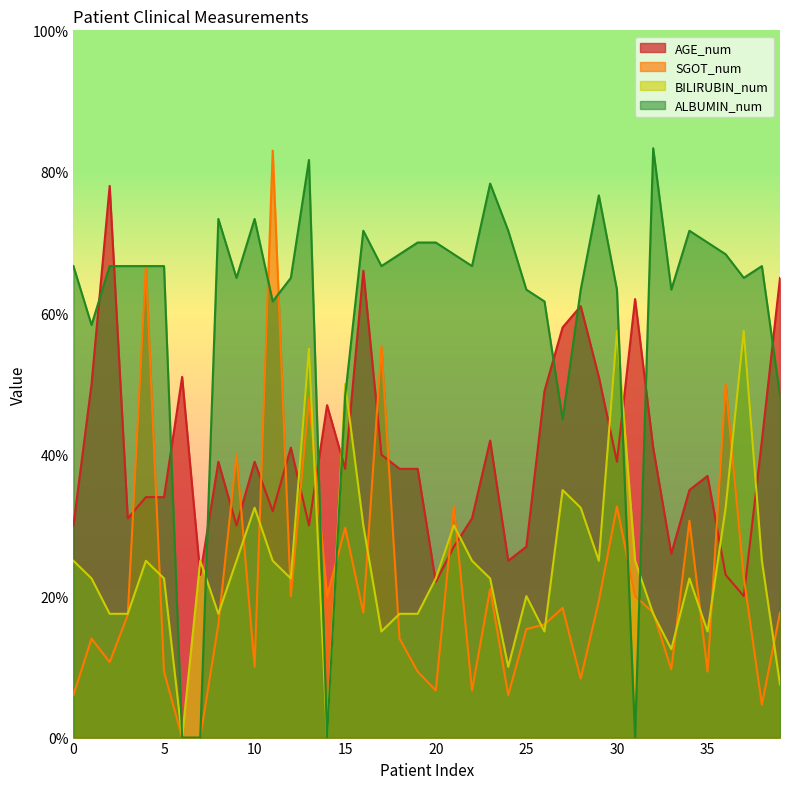

Reading left to right, what are all the values shown in this chart?

AGE_num: 0=30.0	1=50.0	2=78.0	3=31.0	4=34.0	5=34.0	6=51.0	7=23.0	8=39.0	9=30.0	10=39.0	11=32.0	12=41.0	13=30.0	14=47.0	15=38.0	16=66.0	17=40.0	18=38.0	19=38.0	20=22.0	21=27.0	22=31.0	23=42.0	24=25.0	25=27.0	26=49.0	27=58.0	28=61.0	29=51.0	30=39.0	31=62.0	32=41.0	33=26.0	34=35.0	35=37.0	36=23.0	37=20.0	38=42.0	39=65.0
SGOT_num: 0=6.0	1=14.0	2=10.7	3=17.3	4=66.7	5=9.3	6=0.0	7=0.0	8=16.0	9=40.0	10=10.0	11=83.0	12=20.0	13=48.0	14=20.0	15=29.7	16=17.7	17=55.3	18=14.0	19=9.3	20=6.7	21=32.7	22=6.7	23=21.0	24=6.0	25=15.3	26=16.0	27=18.3	28=8.3	29=19.3	30=32.7	31=20.0	32=17.7	33=9.7	34=30.7	35=9.3	36=50.0	37=22.7	38=4.7	39=17.7
BILIRUBIN_num: 0=25.0	1=22.5	2=17.5	3=17.5	4=25.0	5=22.5	6=0.0	7=25.0	8=17.5	9=25.0	10=32.5	11=25.0	12=22.5	13=55.0	14=0.0	15=50.0	16=30.0	17=15.0	18=17.5	19=17.5	20=22.5	21=30.0	22=25.0	23=22.5	24=10.0	25=20.0	26=15.0	27=35.0	28=32.5	29=25.0	30=57.5	31=25.0	32=17.5	33=12.5	34=22.5	35=15.0	36=32.5	37=57.5	38=25.0	39=7.5
ALBUMIN_num: 0=66.7	1=58.3	2=66.7	3=66.7	4=66.7	5=66.7	6=0.0	7=0.0	8=73.3	9=65.0	10=73.3	11=61.7	12=65.0	13=81.7	14=0.0	15=48.3	16=71.7	17=66.7	18=68.3	19=70.0	20=70.0	21=68.3	22=66.7	23=78.3	24=71.7	25=63.3	26=61.7	27=45.0	28=63.3	29=76.7	30=63.3	31=0.0	32=83.3	33=63.3	34=71.7	35=70.0	36=68.3	37=65.0	38=66.7	39=48.3